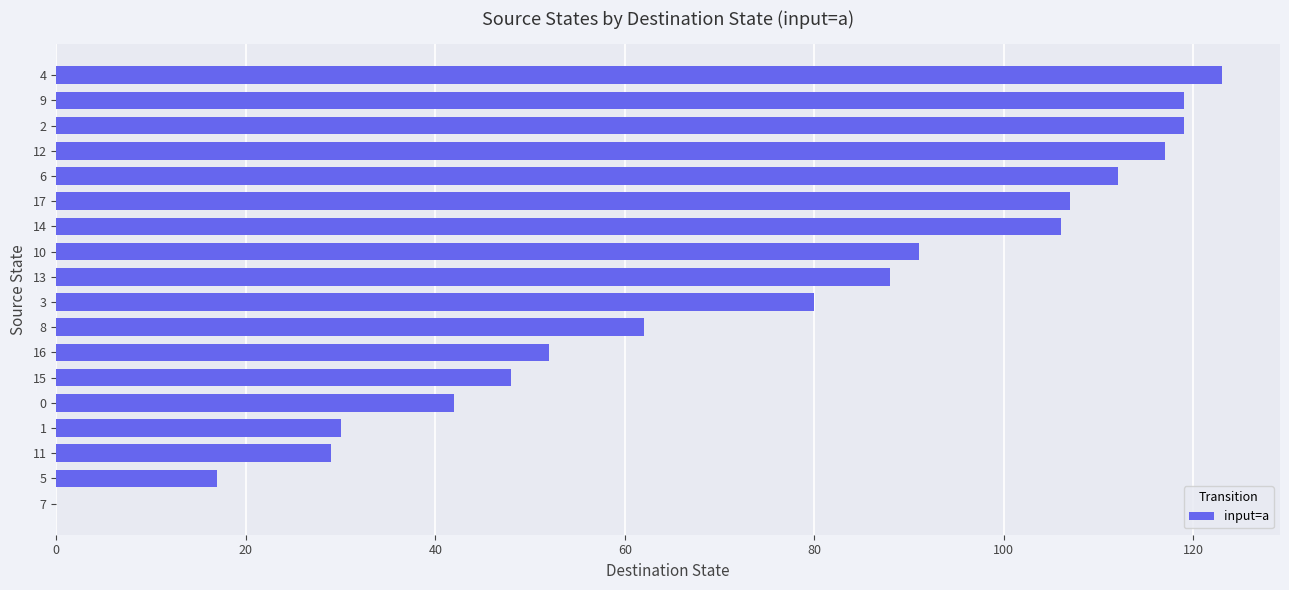

The value at 10 is 37. True or false?

False